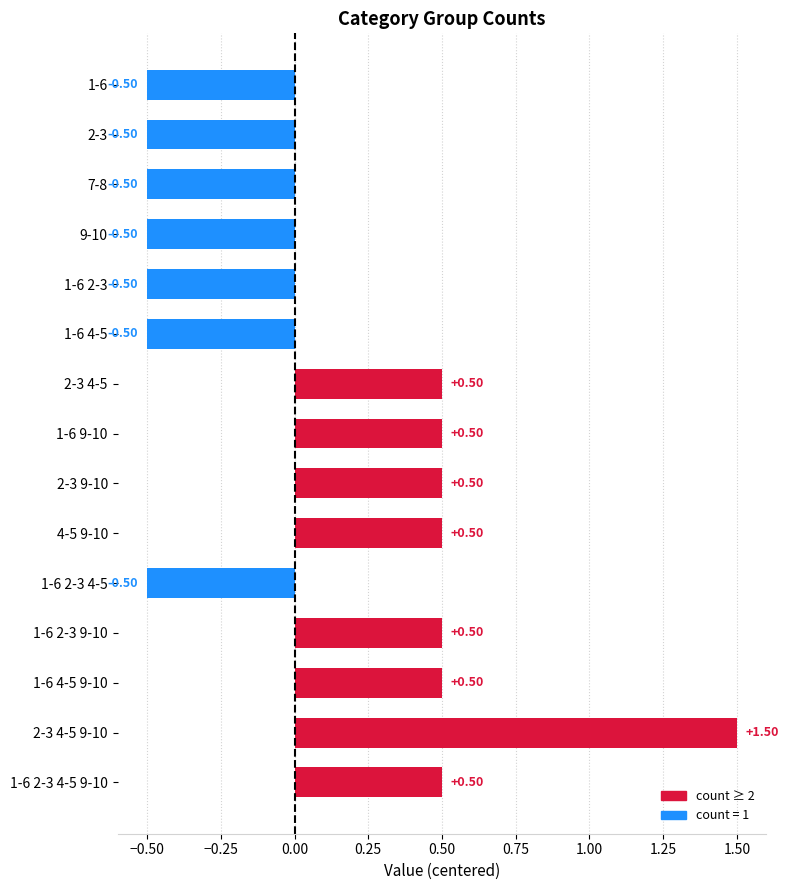

Are the bars grouped side by side (vs. stacked)?

No